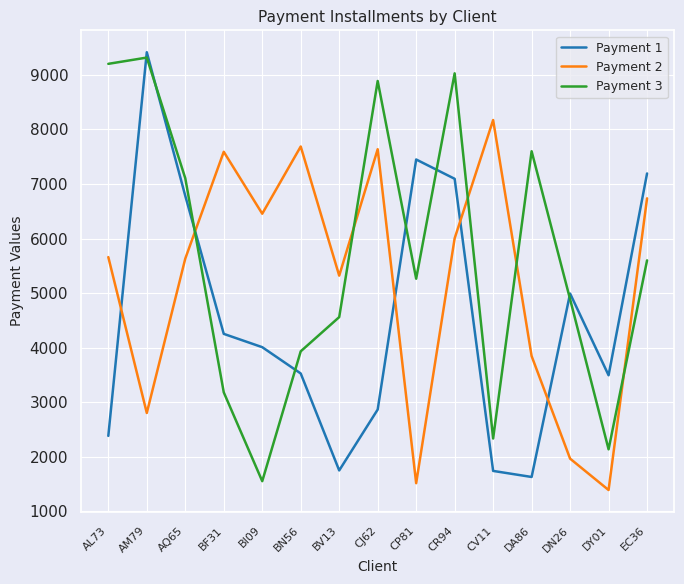

How many distinct data groups are displayed?

3